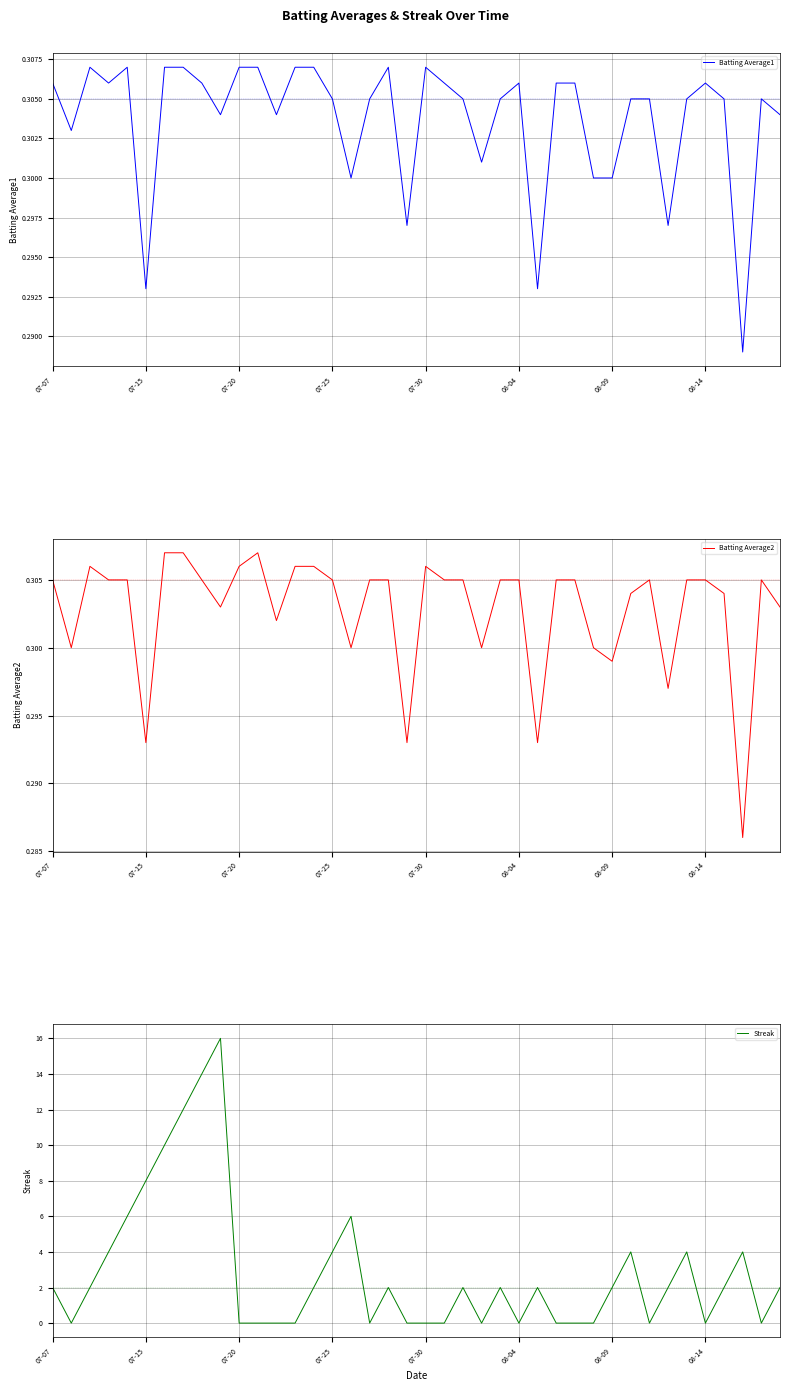

In Batting Average1, how many points are lower than both neighbors (excluding endpoints)?

11